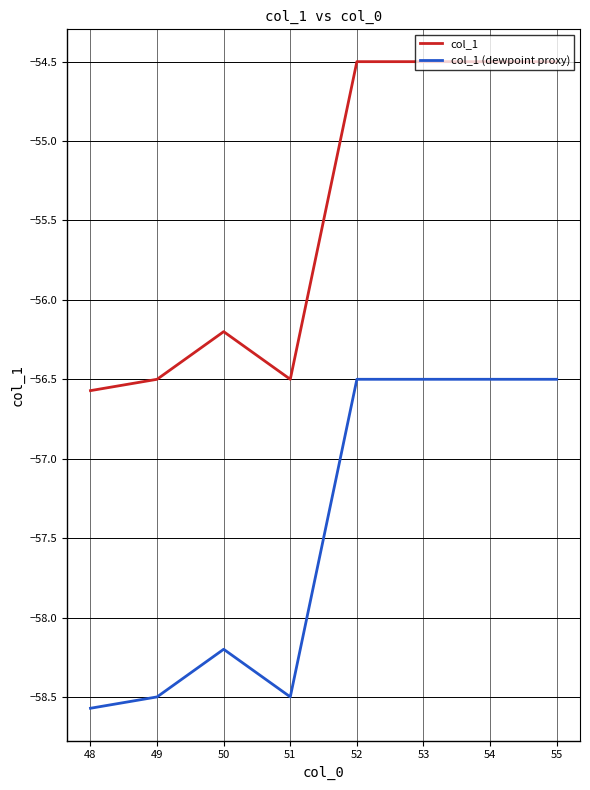

What is the total value across all series at 54?

-111.0